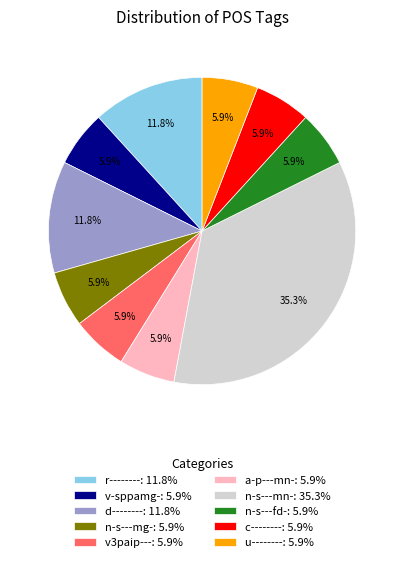

Between v3paip---: 5.9% and d--------: 11.8%, which is larger?

d--------: 11.8%